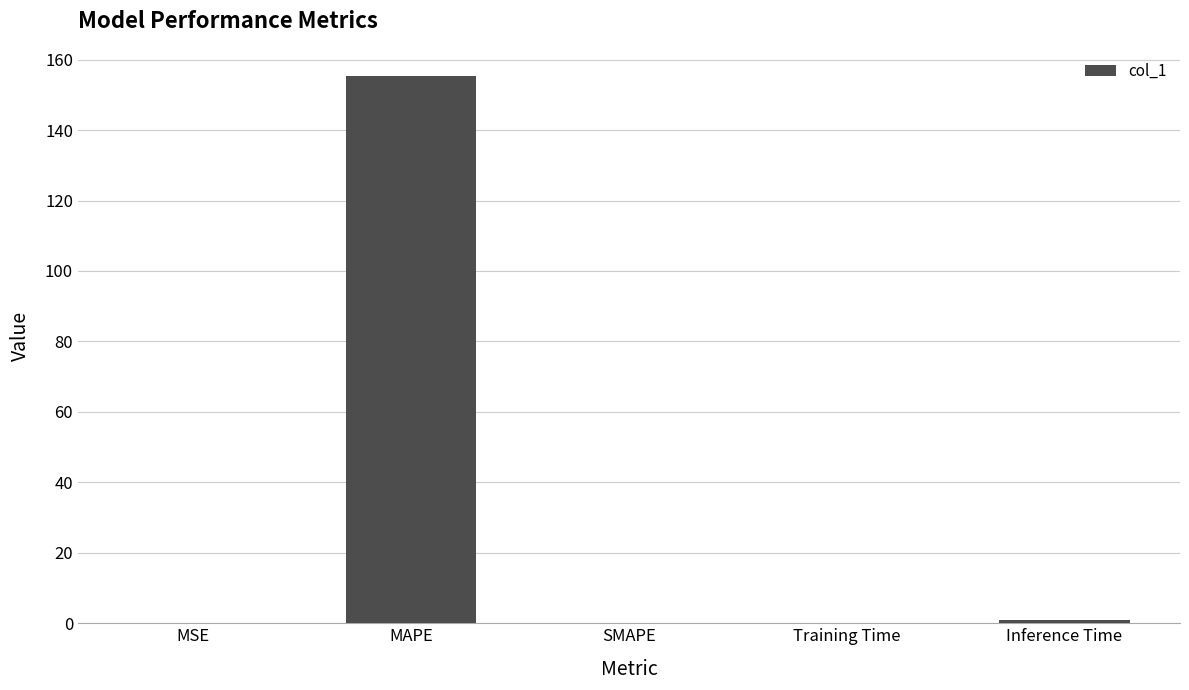

The value at SMAPE is -67.8. True or false?

False